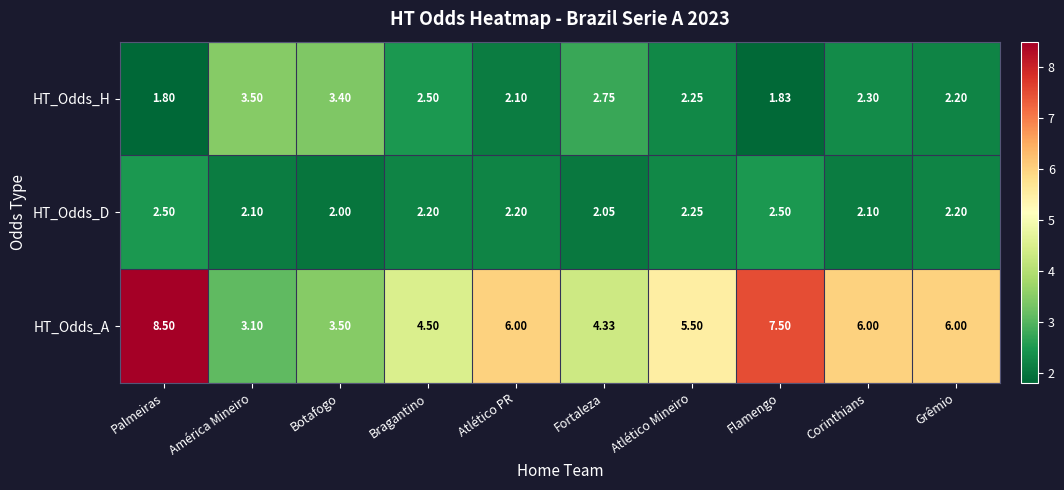

Rank the series by their maximum value, from lowest to highest.

HT_Odds_D, HT_Odds_H, HT_Odds_A